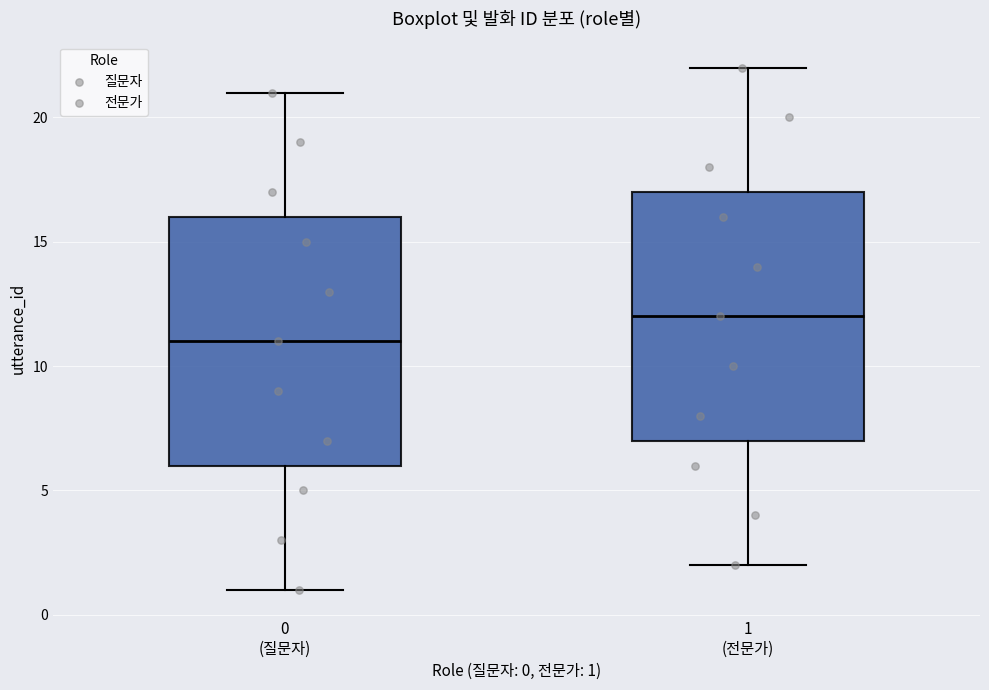

Reading left to right, read every box against the y-axis: the position of its median line, the range the box covers, and the ends of its whiskers. The values are not printed on the chart, so give them approximately, as read against the axis.

0 (질문자): median 11, box 6 to 16, whiskers 1 to 21
1 (전문가): median 12, box 7 to 17, whiskers 2 to 22